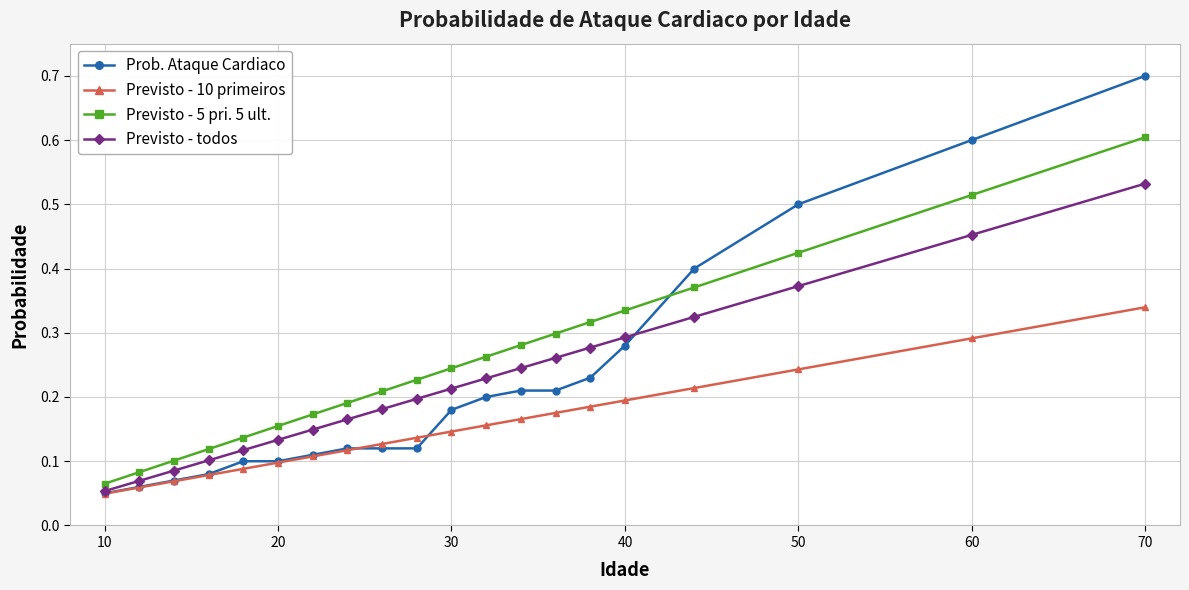

List the series in order of their peak value, lowest first.

Previsto - 10 primeiros, Previsto - todos, Previsto - 5 pri. 5 ult., Prob. Ataque Cardiaco